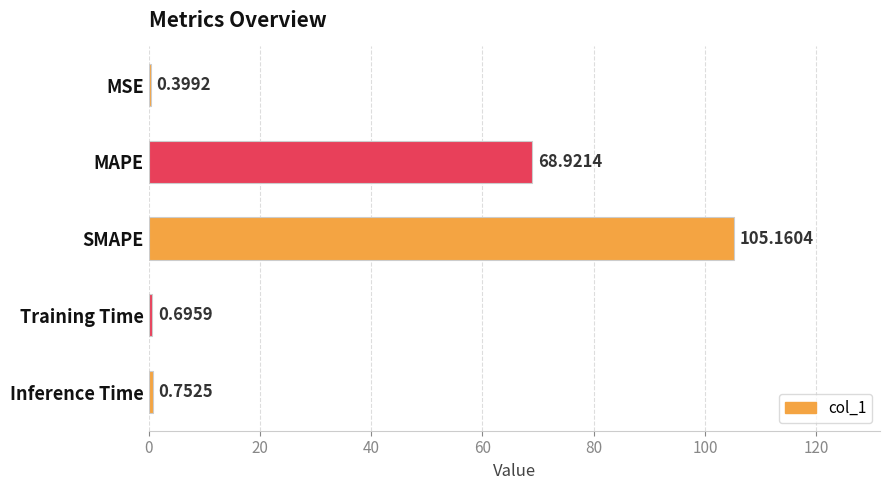

What is the sum of all values?

175.9